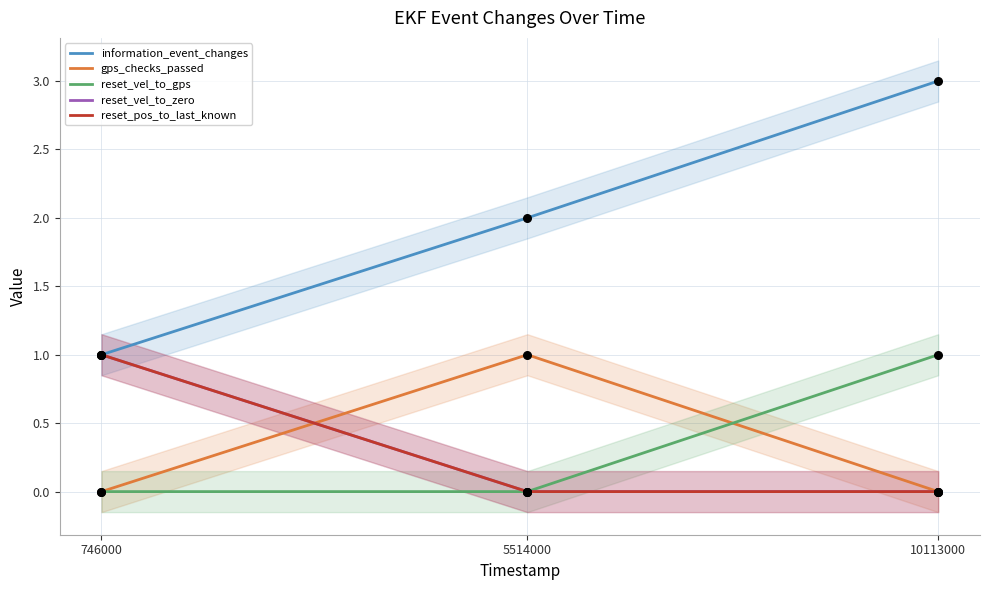

Which series has the largest Y range (max minus min)?

information_event_changes